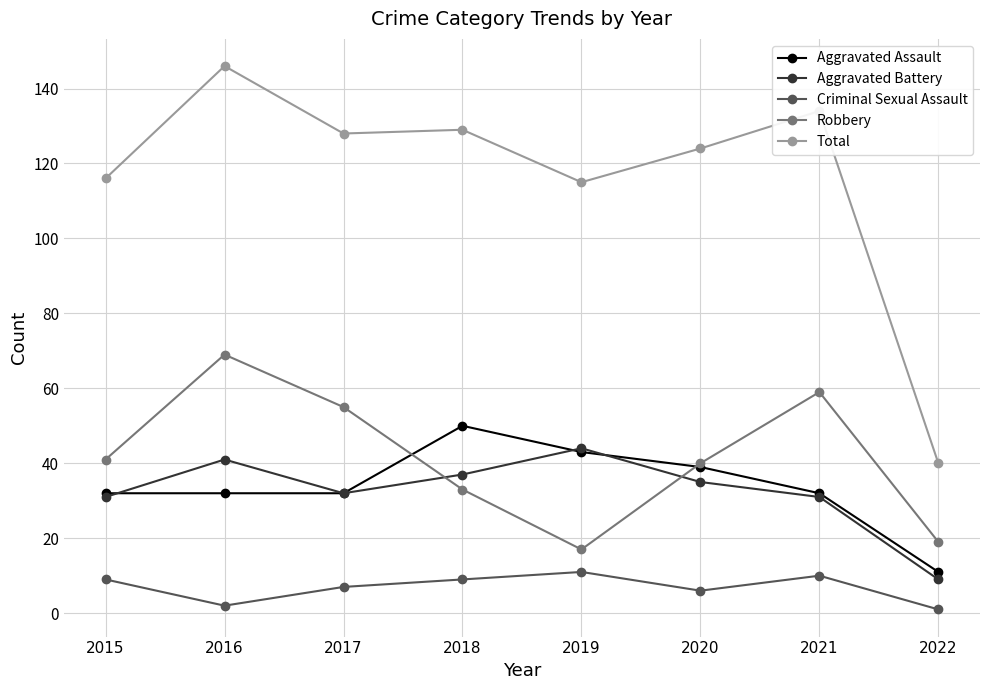

What is the greatest value displayed?

146